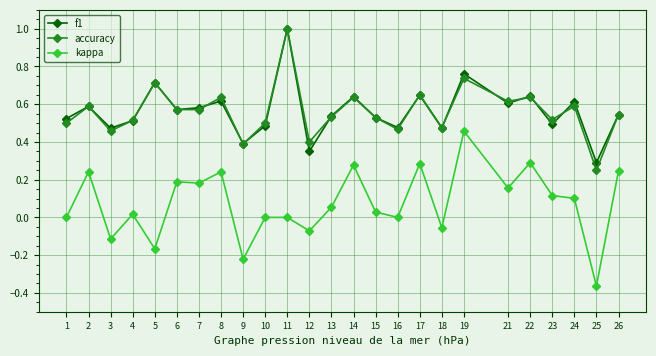

True or false: kappa and accuracy cross at least once.

False